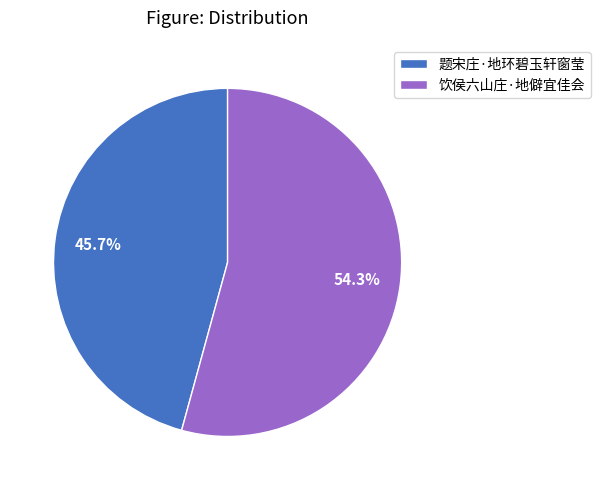

To the nearest percent, what is the difference between the largest and smallest slice percentages?

9%